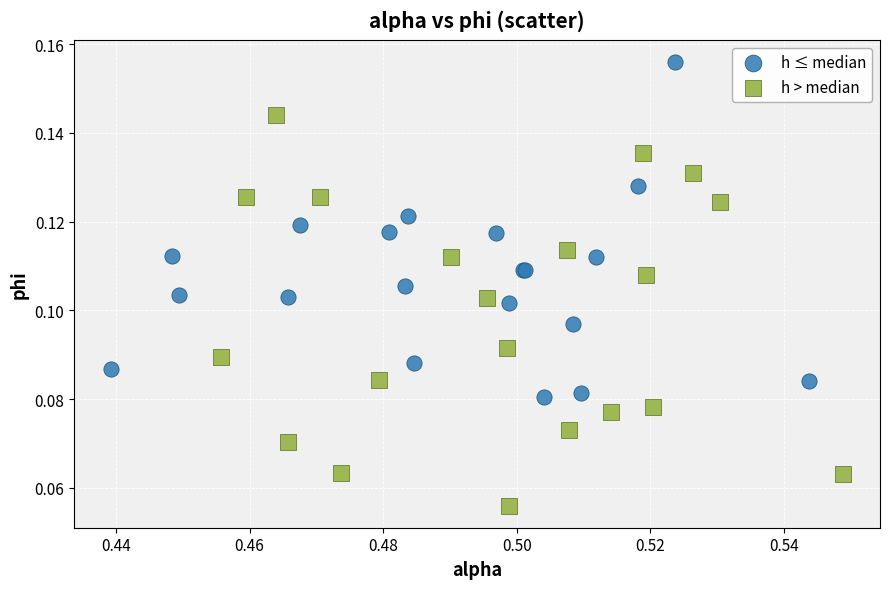

Which series has the largest Y range (max minus min)?

h > median